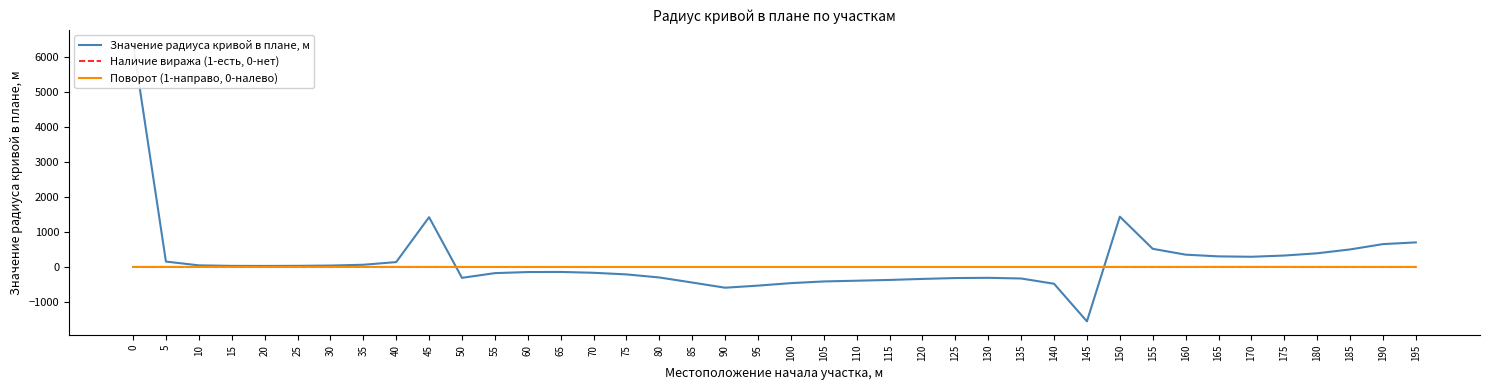

Reading left to right, list all the values displayed in this chart.

Значение радиуса кривой в плане, м: 6367	153	45	30	28	31	39	62	138	1419	-311	-177	-146	-143	-167	-213	-301	-445	-593	-533	-462	-414	-393	-371	-342	-317	-311	-330	-480	-1552	1434	517	350	301	290	325	389	499	651	700
Наличие виража (1-есть, 0-нет): 0	0	0	0	0	0	0	0	0	0	0	0	0	0	0	0	0	0	0	0	0	0	0	0	0	0	0	0	0	0	0	0	0	0	0	0	0	0	0	0
Поворот (1-направо, 0-налево): 1	1	1	1	1	1	1	1	1	1	0	0	0	0	0	0	0	0	0	0	0	0	0	0	0	0	0	0	0	0	1	1	1	1	1	1	1	1	1	1